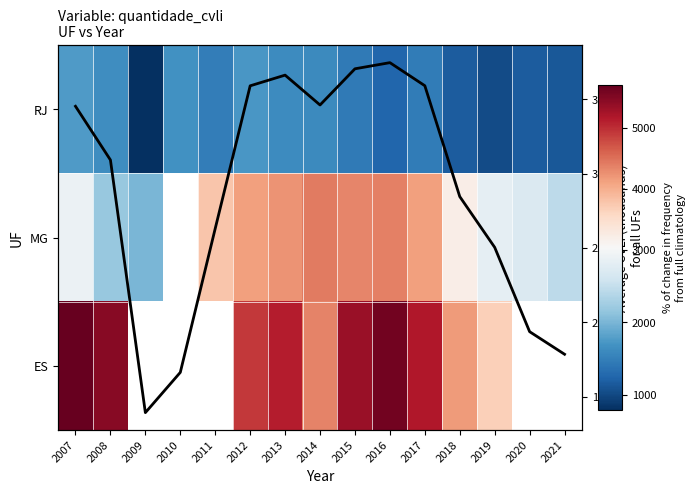

Rank the series by their maximum value, from lowest to highest.

Avg CVLI (thousands), RJ, MG, ES